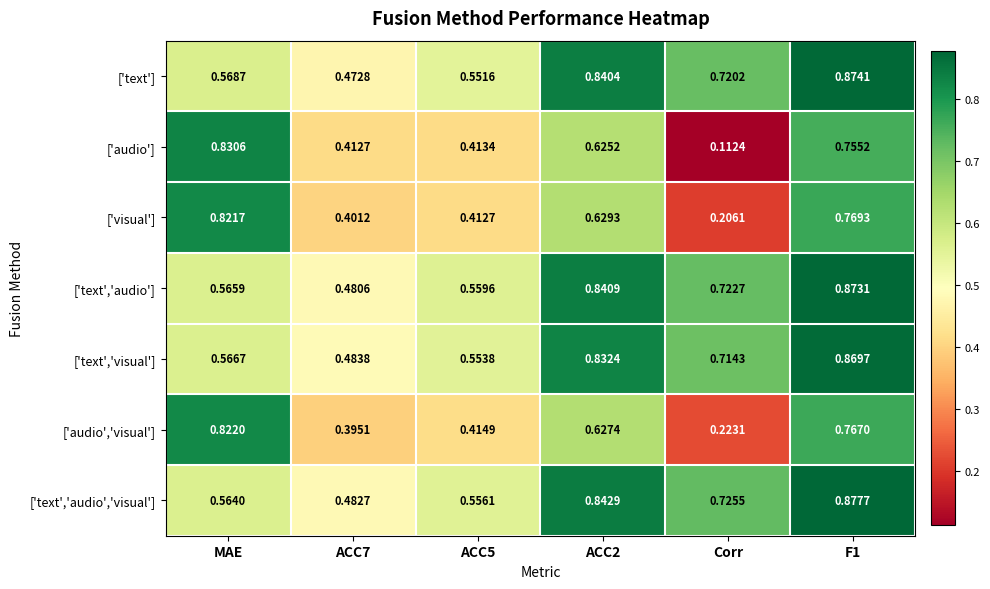

Rank the series at ACC7 from lowest to highest value.

['audio','visual'], ['visual'], ['audio'], ['text'], ['text','audio'], ['text','audio','visual'], ['text','visual']